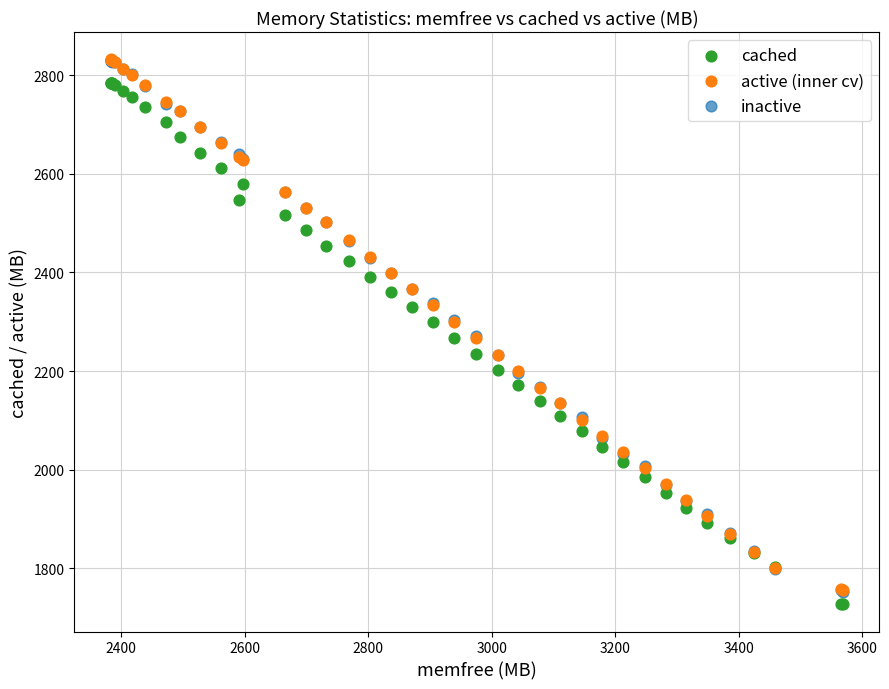

Which series contains the lowest Y value?

cached